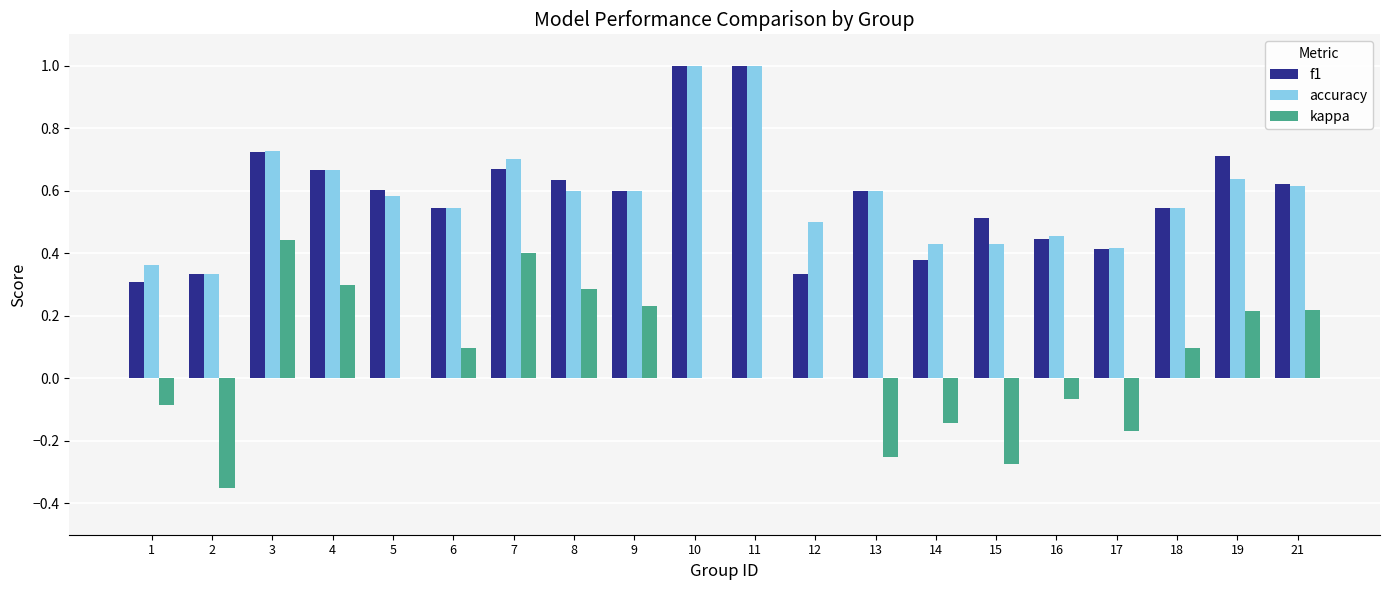

Is it true that f1 equals 0.2 at 19?

False